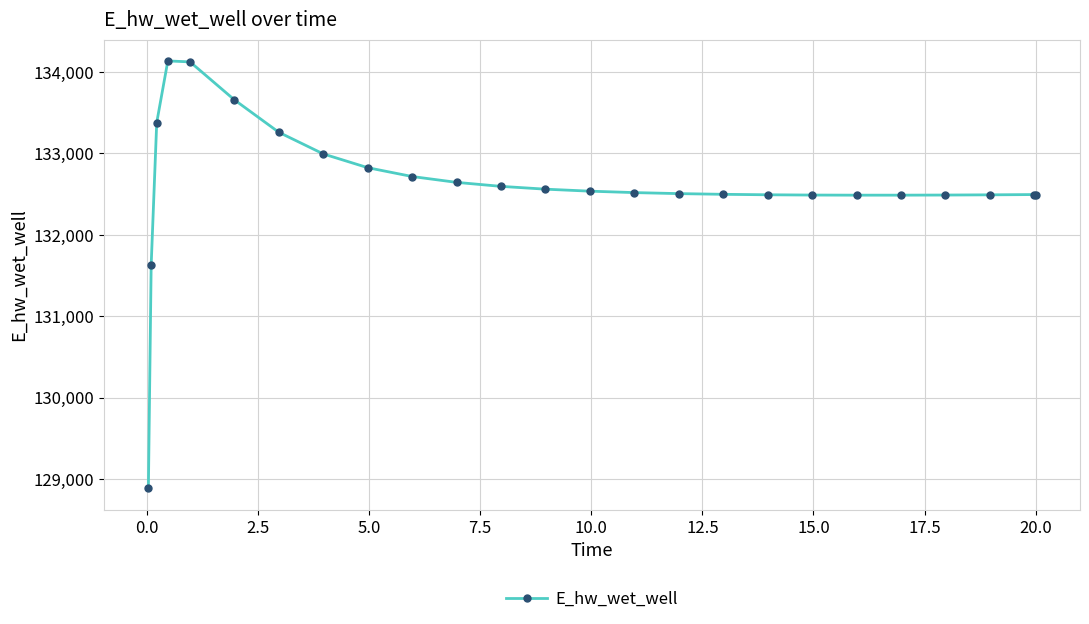

What is the greatest value displayed?

134135.7